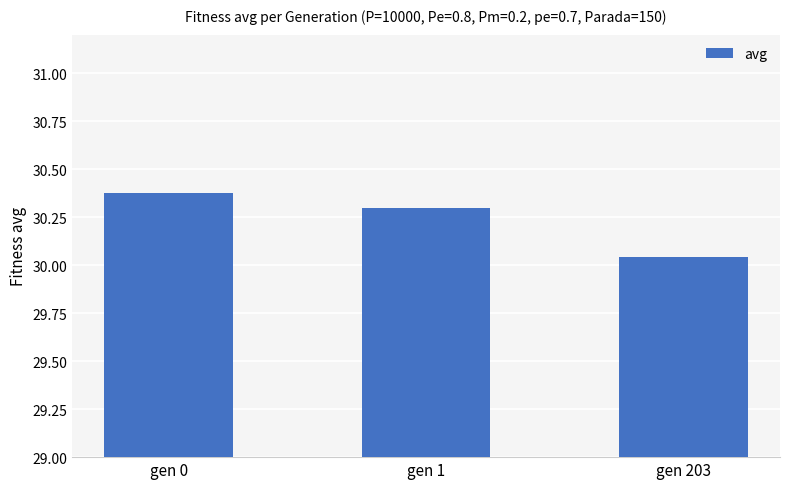

Rank the categories by value from highest to lowest.

gen 0, gen 1, gen 203